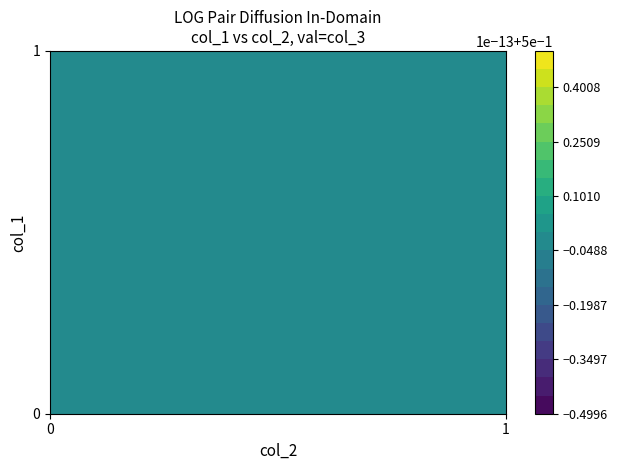

How many values in 2 are above zero?

2